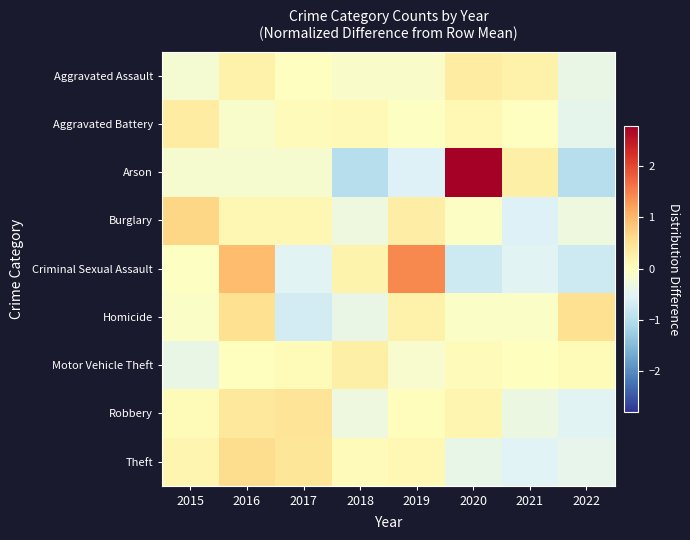

What is the minimum value shown in the chart?

-1.0